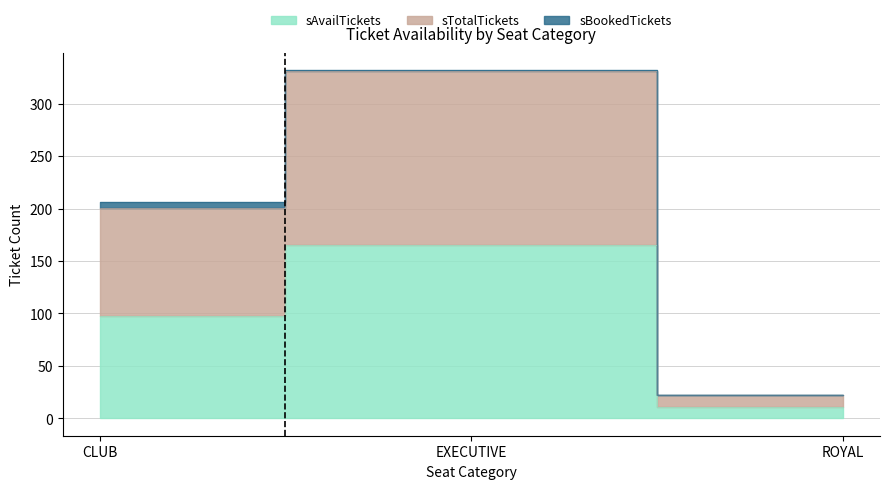

True or false: sAvailTickets has a value of 98 at CLUB.

True